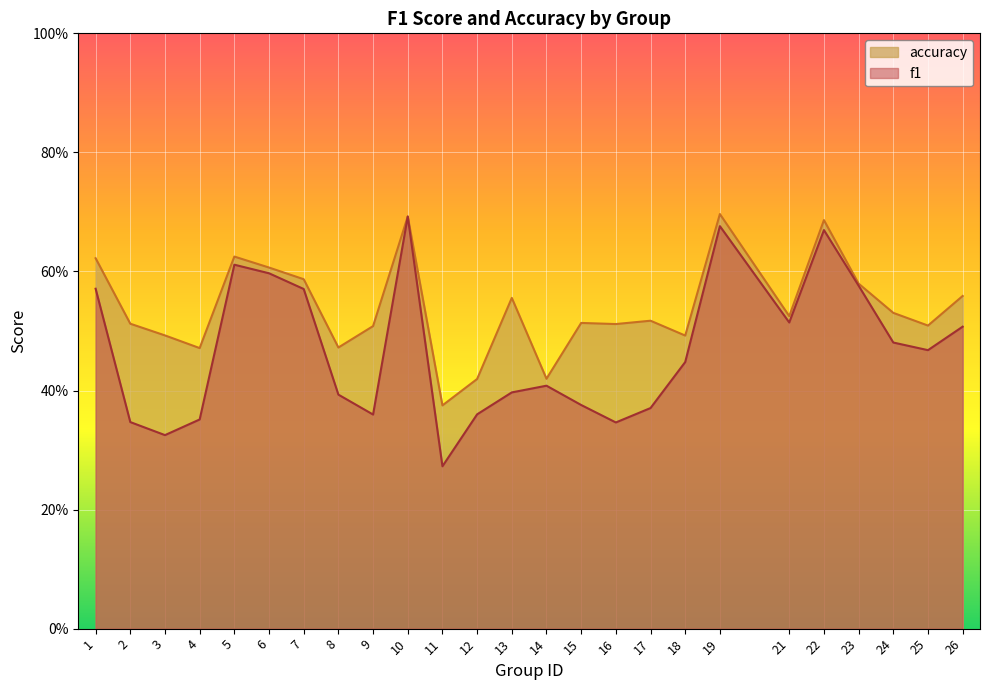

True or false: accuracy has a value of 0.6 at 26.

True